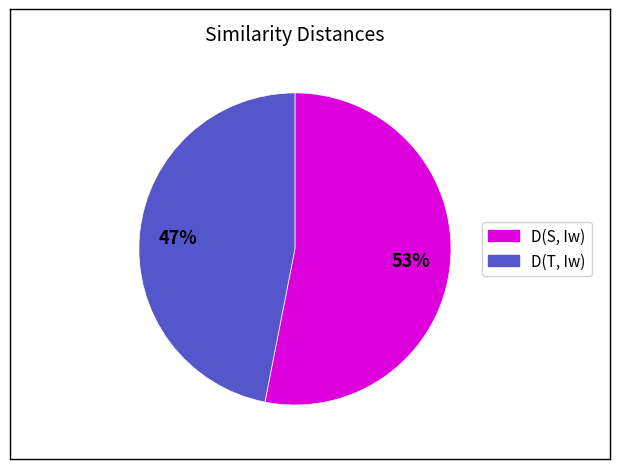

To the nearest percent, what percentage of the pie is D(T, Iw)?

47%